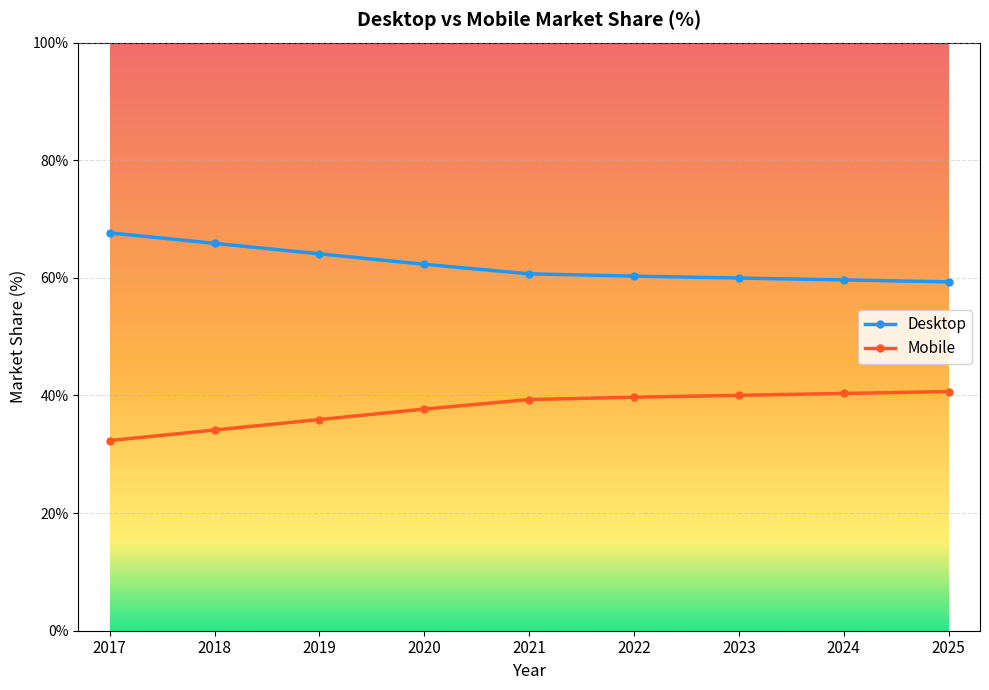

Which series has the largest total across all categories?

Desktop